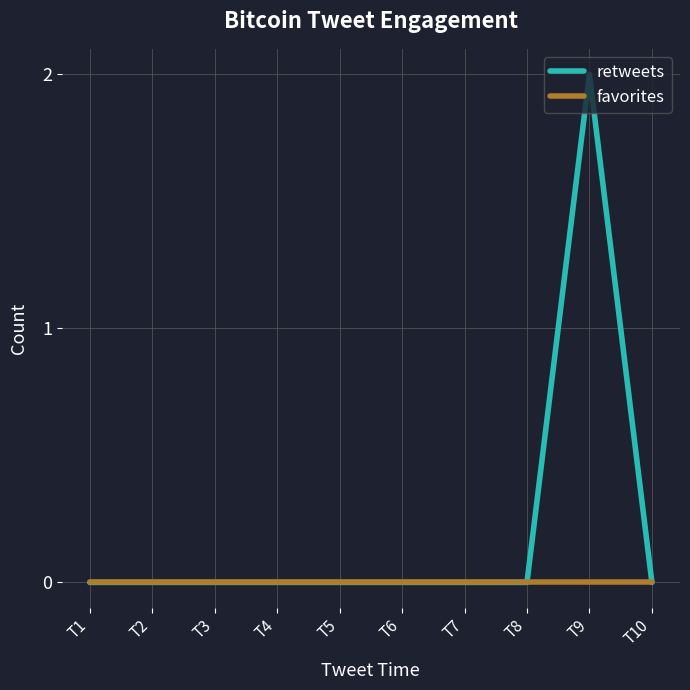

Reading right to left, list all the values displayed in this chart.

retweets: 0	2	0	0	0	0	0	0	0	0
favorites: 0	0	0	0	0	0	0	0	0	0